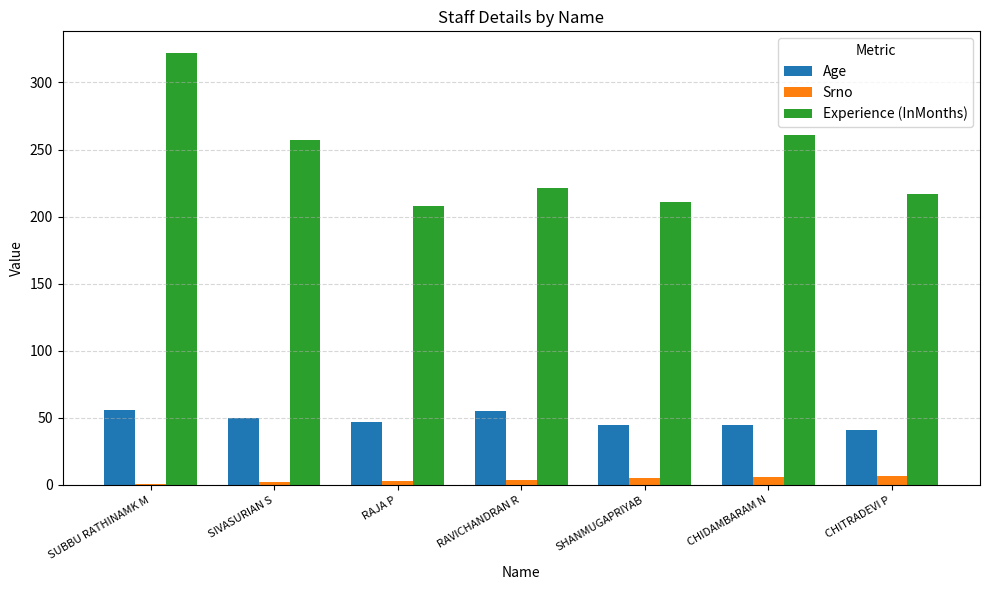

What is the spread (max minus min) of values at RAJA P?

205